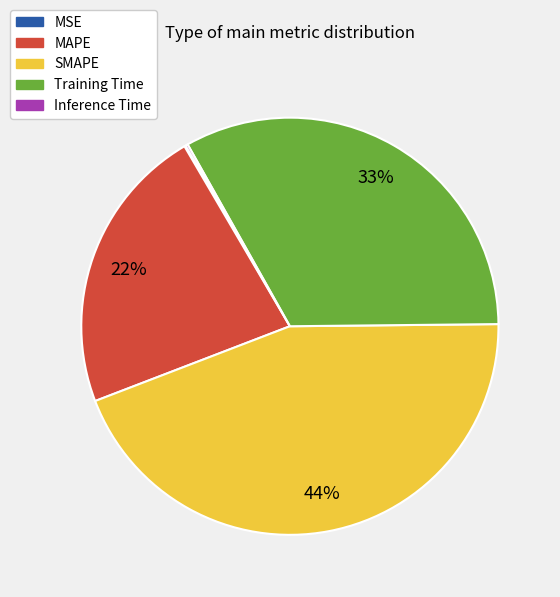

To the nearest percent, what percentage of the pie is SMAPE?

44%